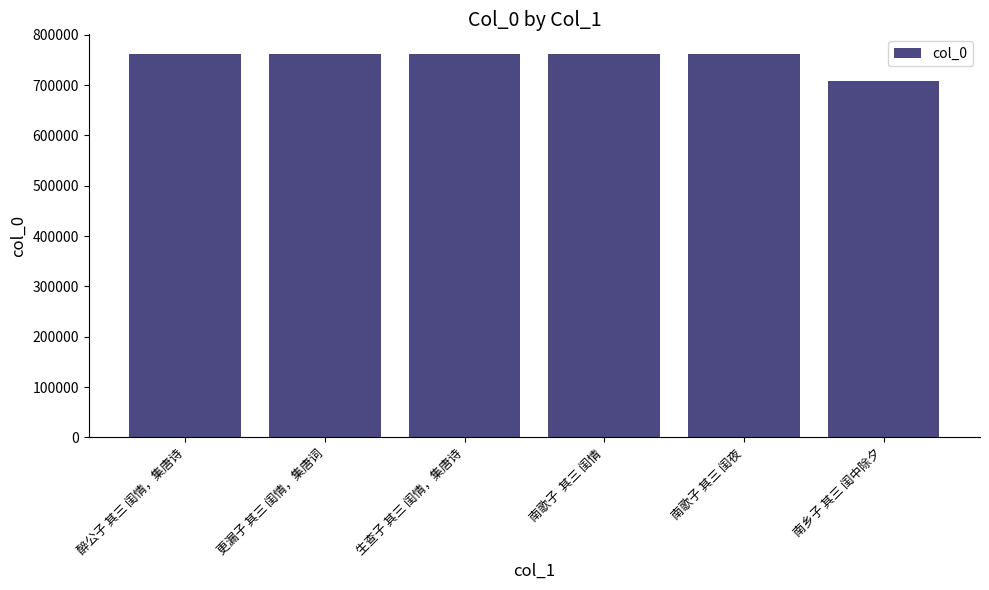

The value at 更漏子 其三 闺情，集唐词 is 345185. True or false?

False